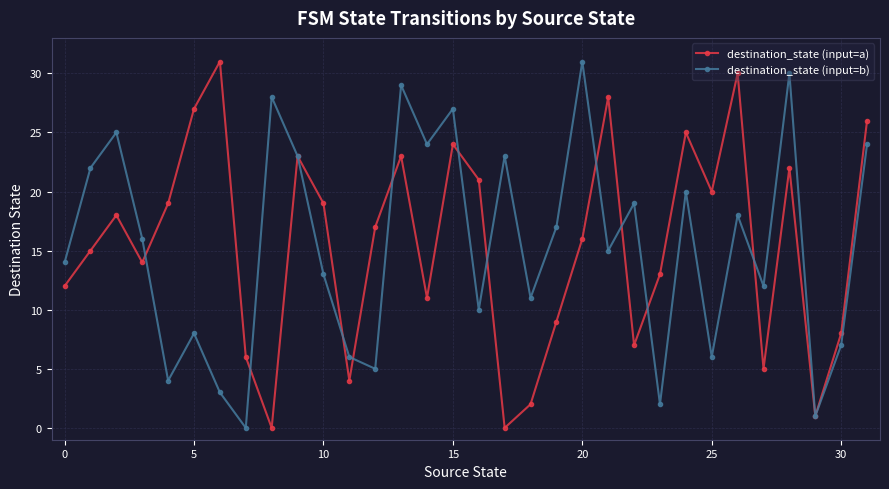

What is the value of the destination_state (input=b) point at the 32nd from the left?

24